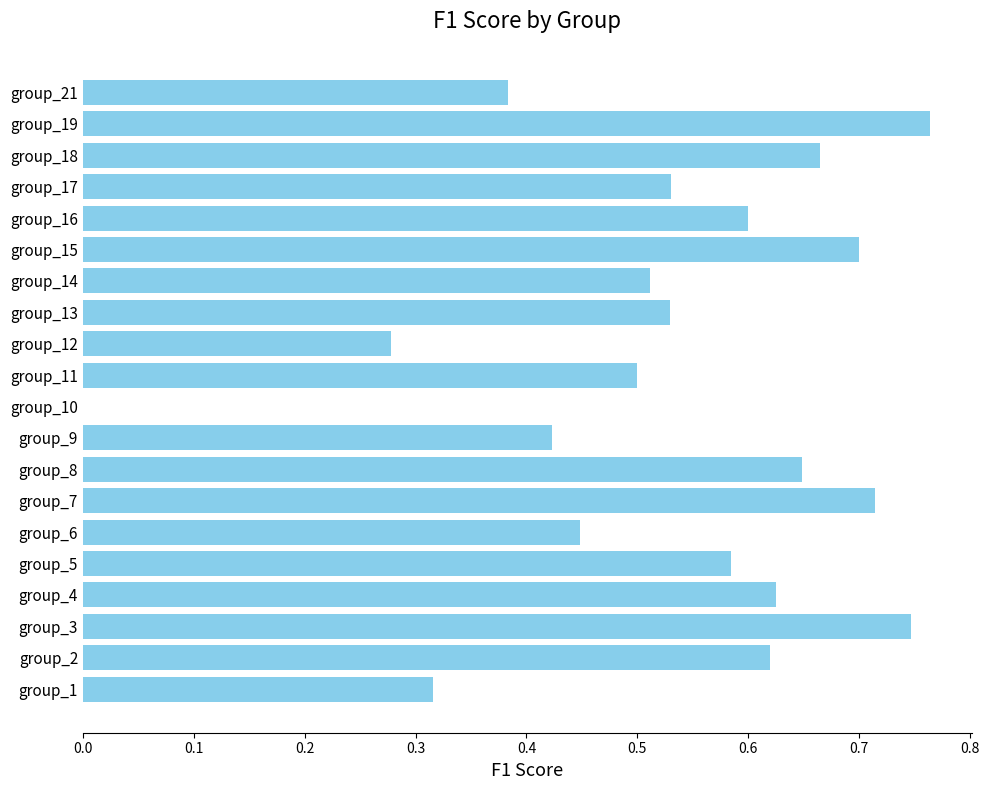

At which label is the value closest to 0?

group_10